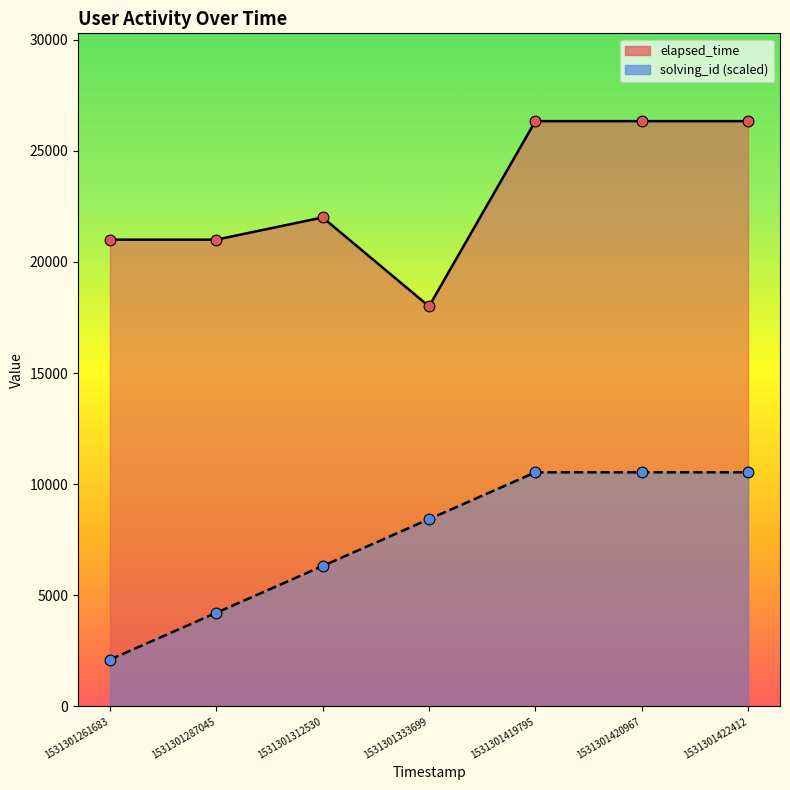

Which series contains the highest Y value?

elapsed_time